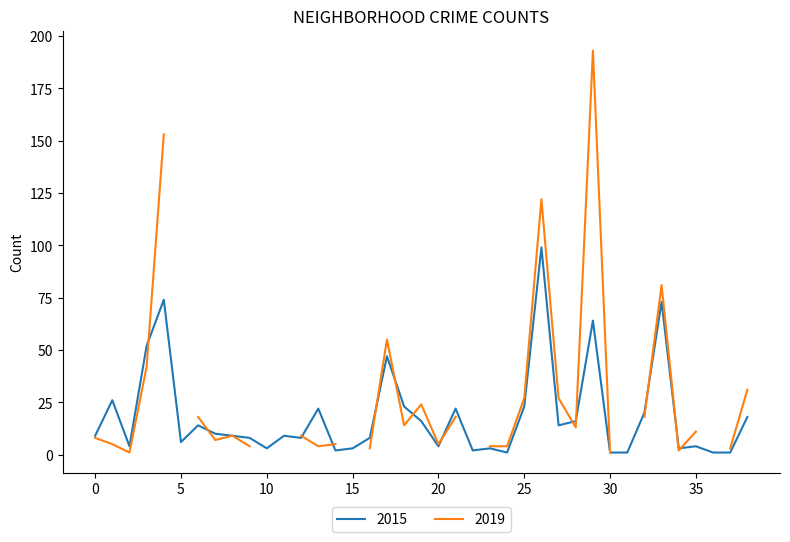

True or false: 2015 has a value of 3 at 10.

True